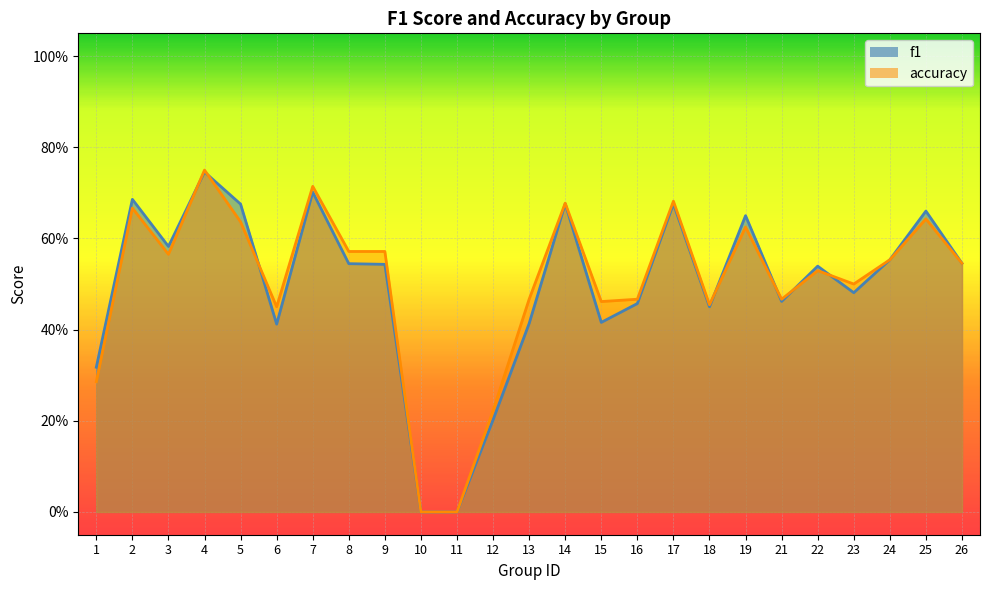

Reading left to right, list all the values displayed in this chart.

f1: 0.3	0.7	0.6	0.7	0.7	0.4	0.7	0.5	0.5	0.0	0.0	0.2	0.4	0.7	0.4	0.5	0.7	0.5	0.6	0.5	0.5	0.5	0.6	0.7	0.5
accuracy: 0.3	0.7	0.6	0.8	0.6	0.5	0.7	0.6	0.6	0.0	0.0	0.2	0.5	0.7	0.5	0.5	0.7	0.5	0.6	0.5	0.5	0.5	0.6	0.6	0.5